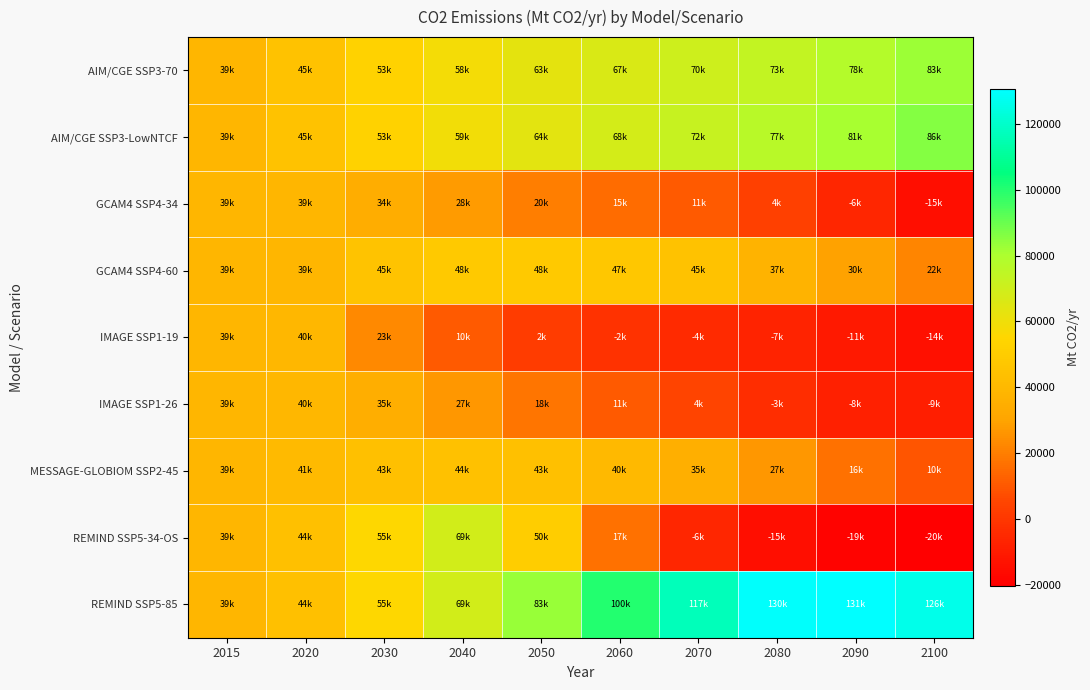

Reading left to right, transcribe all the data shown in this chart.

AIM/CGE SSP3-70: 2015=39148.8	2020=44808.0	2030=52847.4	2040=58498.0	2050=62904.1	2060=66568.4	2070=70042.0	2080=73405.2	2090=77799.1	2100=82725.8
AIM/CGE SSP3-LowNTCF: 2015=39148.8	2020=44844.7	2030=53046.2	2040=59111.8	2050=63754.7	2060=68187.4	2070=72401.4	2080=76582.4	2090=80950.5	2100=85832.7
GCAM4 SSP4-34: 2015=39152.7	2020=39076.3	2030=34459.3	2040=27739.1	2050=19838.8	2060=15055.8	2070=10855.7	2080=3714.7	2090=-5959.4	2100=-14817.0
GCAM4 SSP4-60: 2015=39152.7	2020=39076.3	2030=45167.9	2040=48142.9	2050=48377.9	2060=47264.5	2070=44673.6	2080=37400.4	2090=29631.2	2100=21925.0
IMAGE SSP1-19: 2015=39152.7	2020=39693.7	2030=22847.3	2040=10475.1	2050=2050.4	2060=-1526.0	2070=-4477.0	2080=-7308.8	2090=-10565.0	2100=-13889.8
IMAGE SSP1-26: 2015=39152.7	2020=39804.0	2030=34734.4	2040=26509.2	2050=17963.5	2060=10528.0	2070=4476.3	2080=-3285.0	2090=-8385.2	2100=-8617.8
MESSAGE-GLOBIOM SSP2-45: 2015=39148.8	2020=40647.5	2030=43476.1	2040=44252.9	2050=43462.2	2060=40196.5	2070=35235.4	2080=26838.4	2090=16324.4	2100=9682.9
REMIND SSP5-34-OS: 2015=39152.7	2020=43712.6	2030=55300.0	2040=68774.6	2050=50319.1	2060=16582.7	2070=-5768.1	2080=-14855.3	2090=-18556.2	2100=-20311.4
REMIND SSP5-85: 2015=39152.7	2020=43712.3	2030=55296.6	2040=68775.7	2050=83298.2	2060=100338.6	2070=116805.2	2080=129647.0	2090=130576.2	2100=126287.3